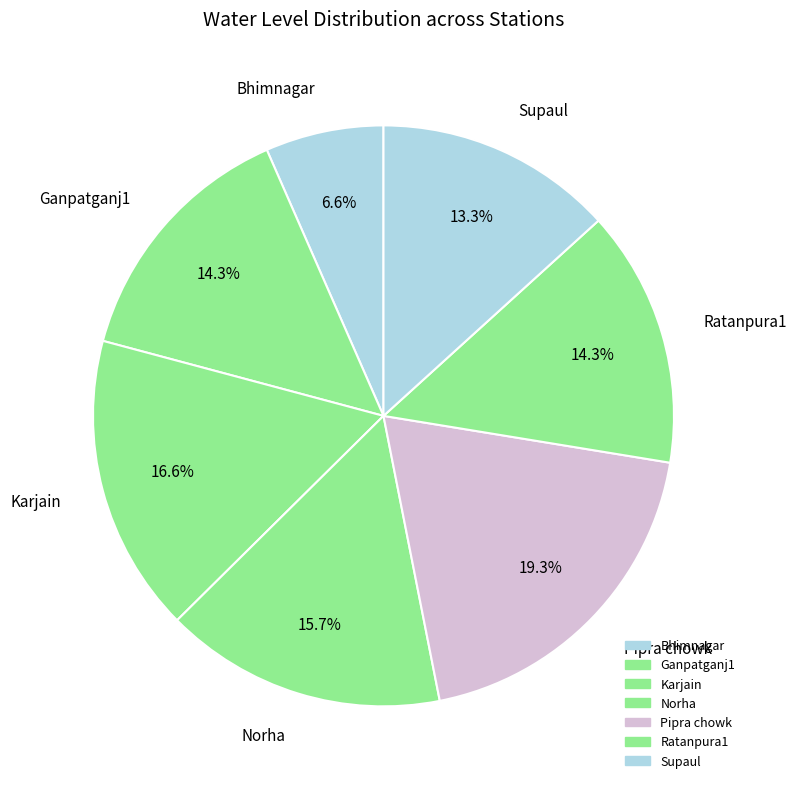

How many segments does this pie chart have?

7